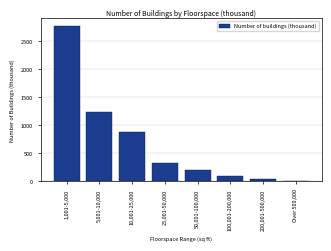

Reading left to right, what are all the values shown in this chart?

1,001-5,000=2777	5,001-10,000=1229	10,001-25,000=884	25,001-50,000=332	50,001-100,000=199	100,001-200,000=90	200,001-500,000=38	Over 500,000=8